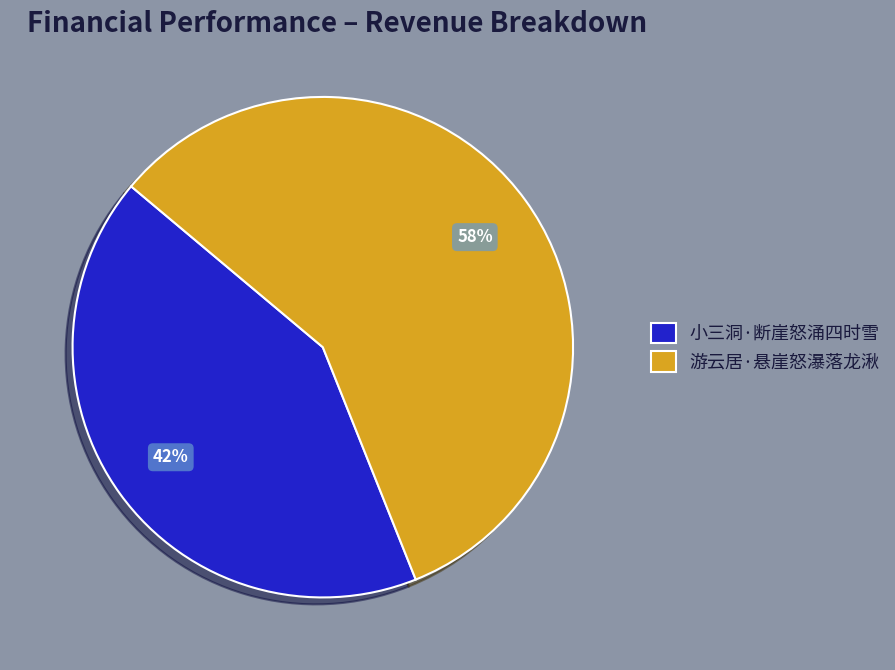

What is the smallest slice in the pie chart?

小三洞·断崖怒涌四时雪